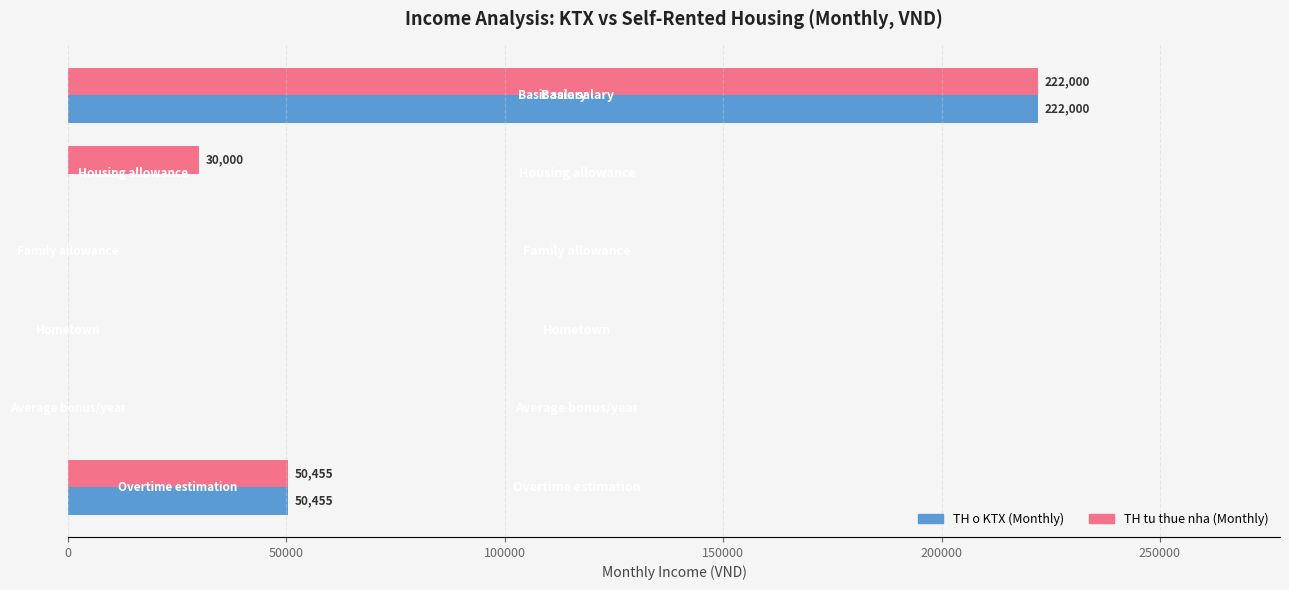

What is the maximum value for TH o KTX (Monthly)?

222000.0